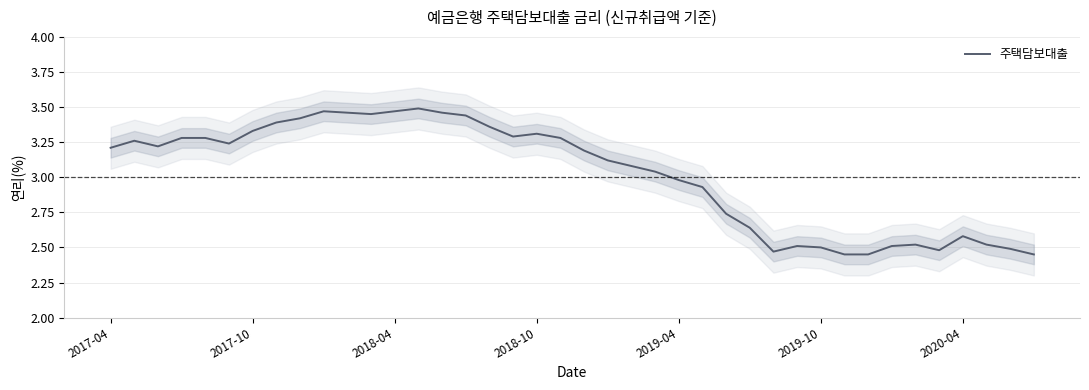

Which has a higher value, 26 or 17?

17